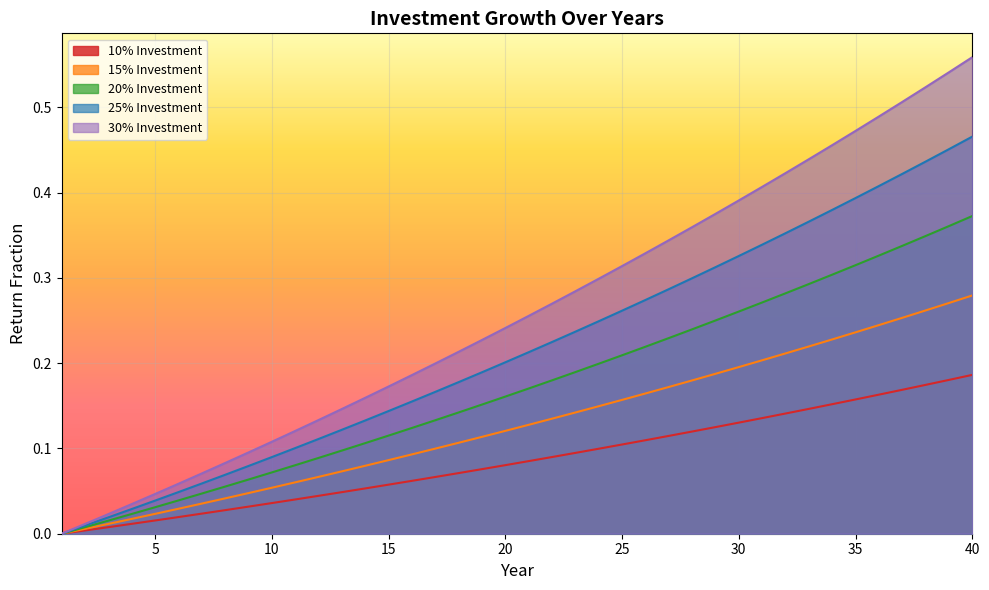

Which series has the widest spread of values?

30% Investment